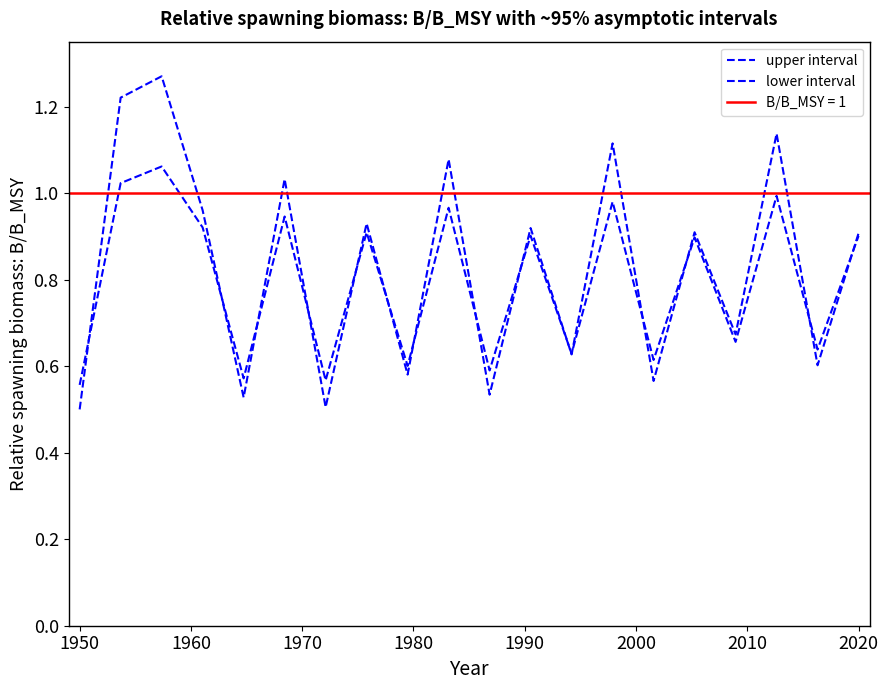

Which series ends up on top after the final intersection of lower interval and upper interval?

upper interval